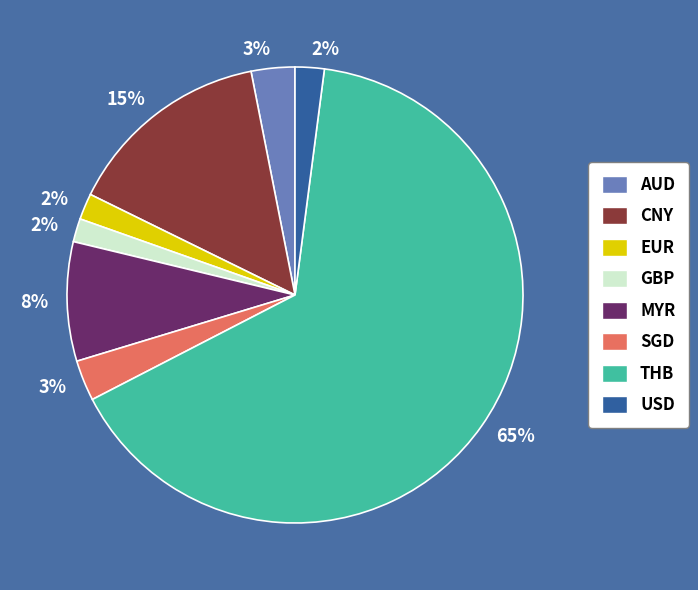

To the nearest percent, what is the difference between the CNY and USD slice percentages?

13%